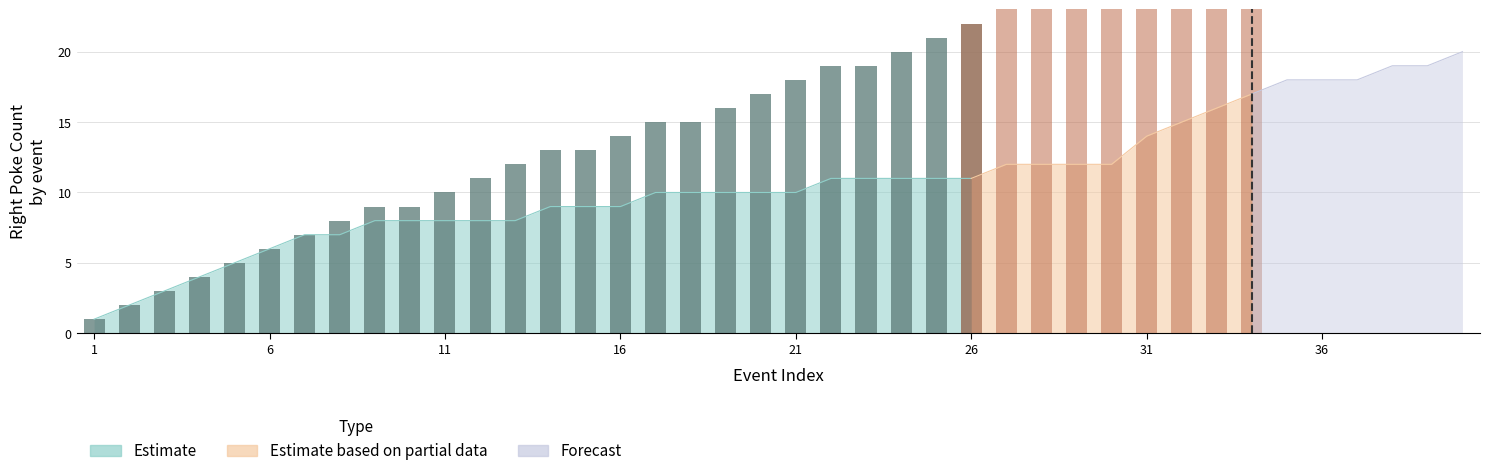

True or false: Left_Poke_Count has a value of 5 at 23.

False